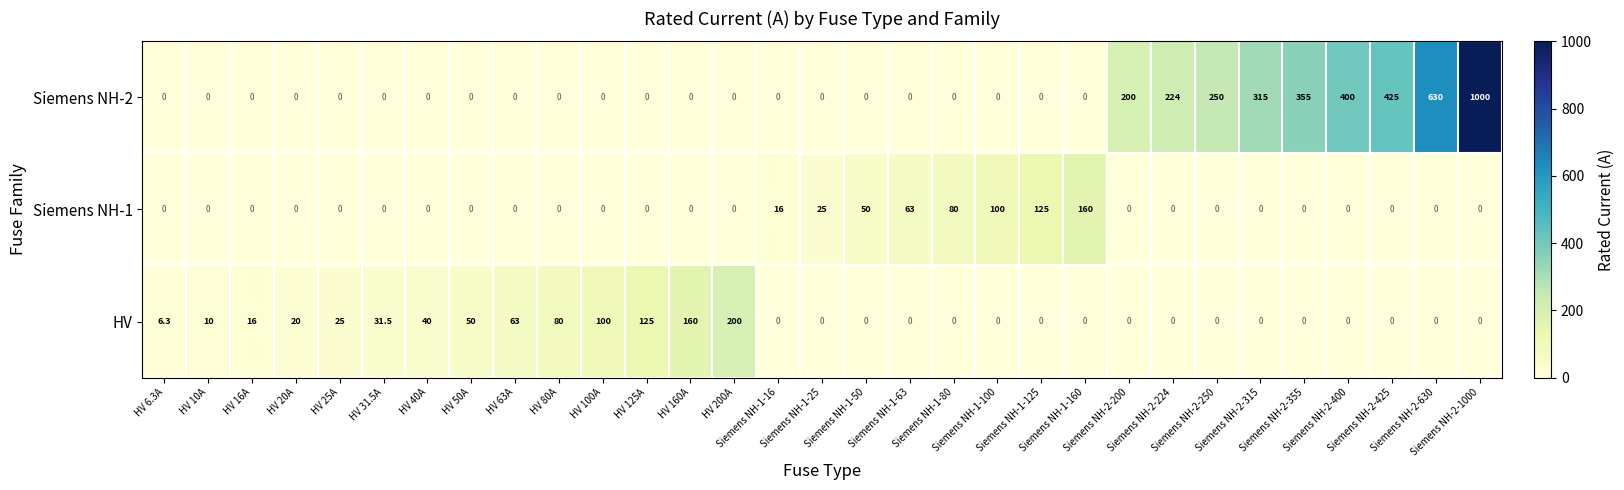

Which series changed the most between HV 25A and HV 100A?

HV